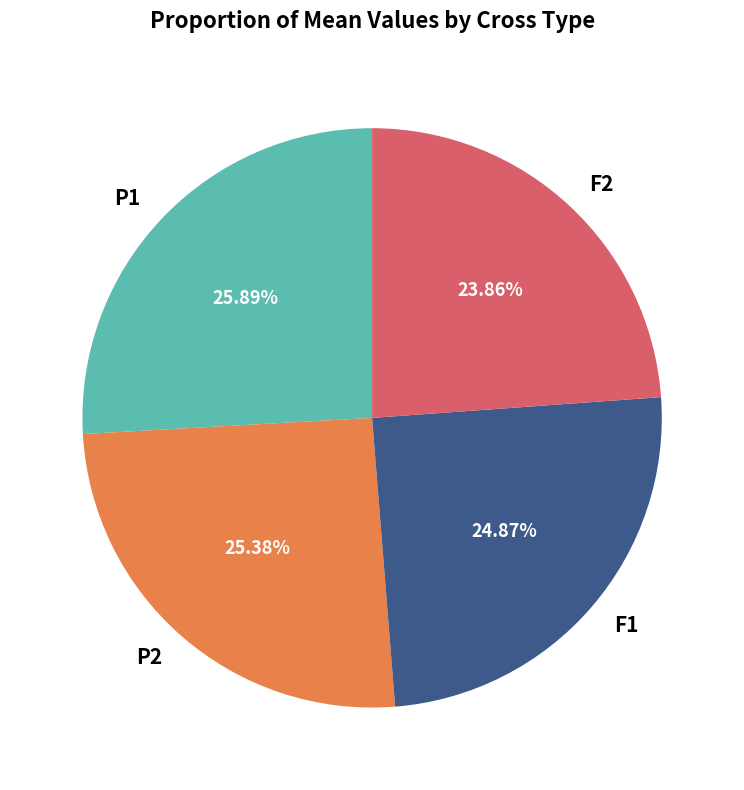

Which category has the biggest portion of the pie?

P1